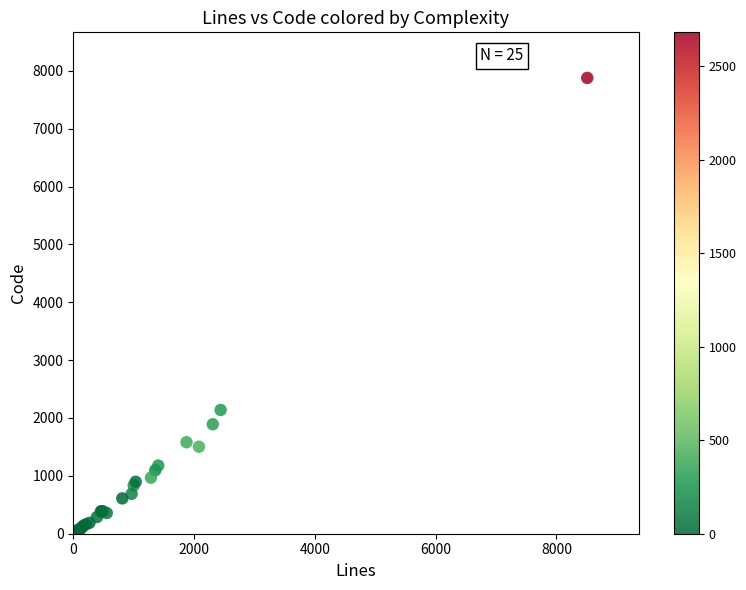

What Y value in the scatter plot is closest to 3955?

2139